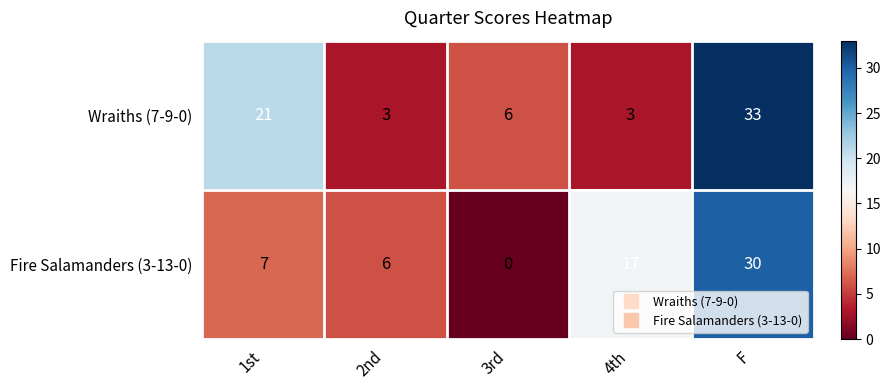

Rank the series at 1st from lowest to highest value.

Fire Salamanders (3-13-0), Wraiths (7-9-0)